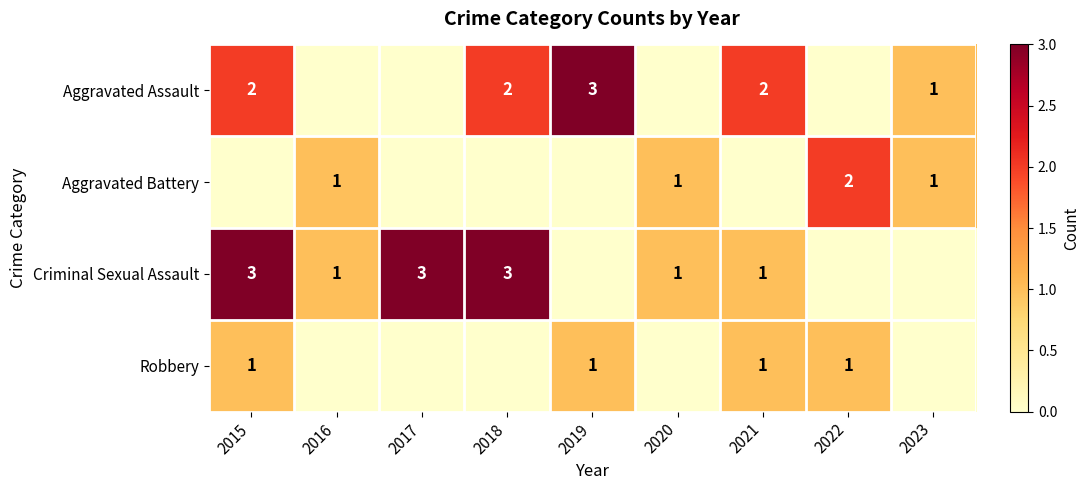

The Robbery series shows 1 at 2015. True or false?

True